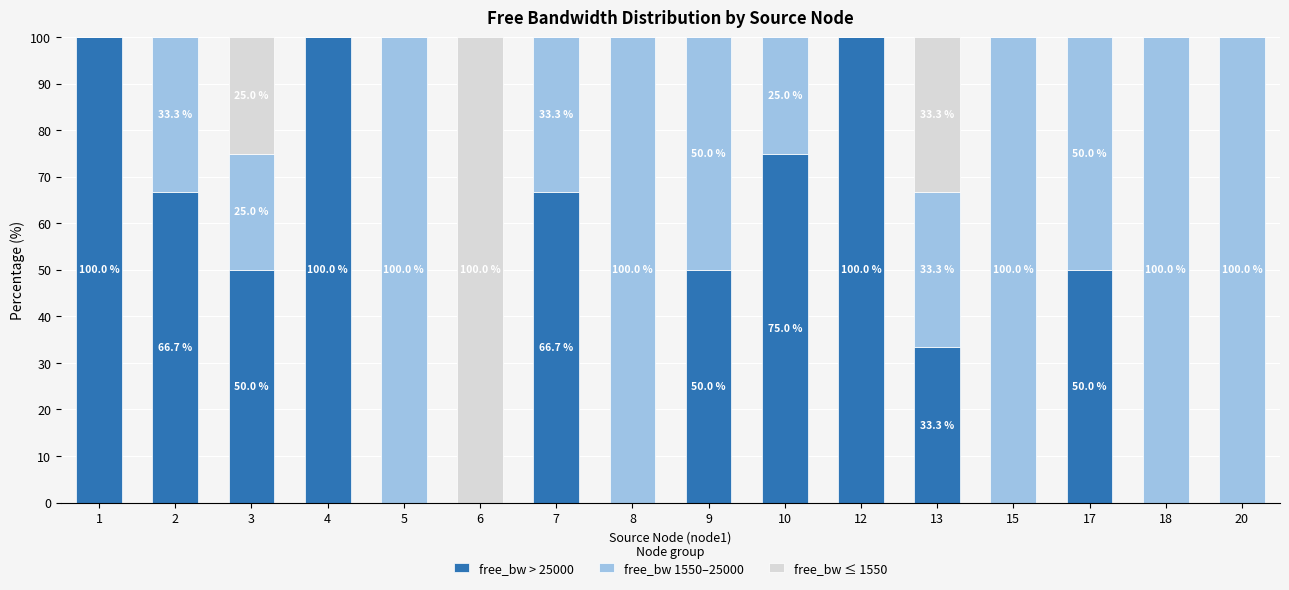

Is it true that free_bw > 25000 equals 31.3 at 4?

False